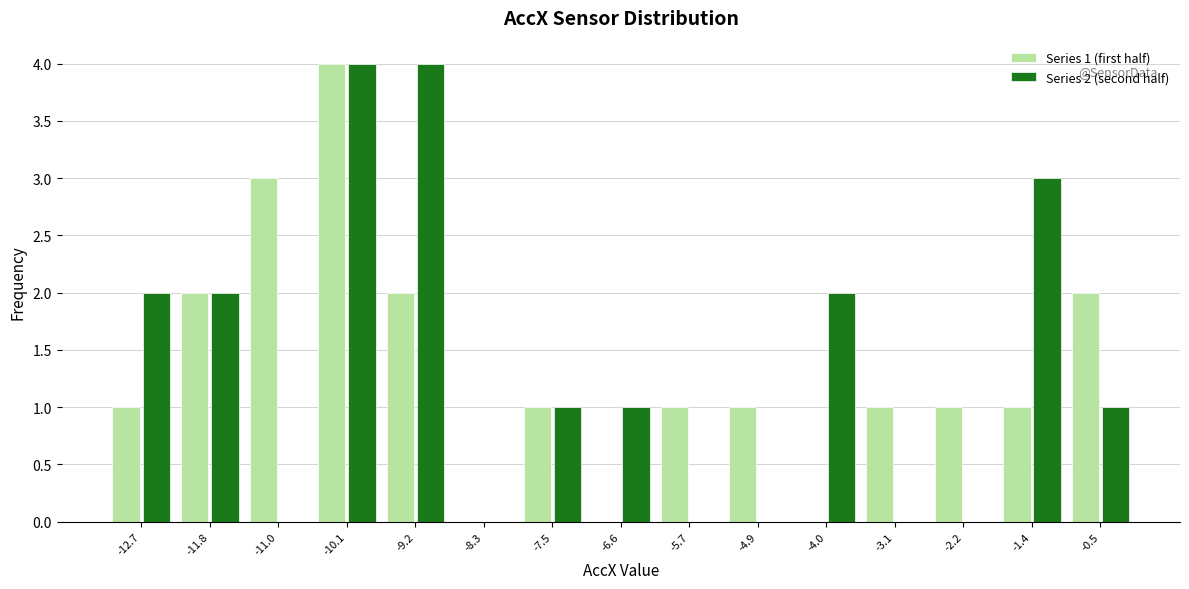

Reading right to left, extract all data points from this chart.

Series 1 (first half): -0.5=2	-1.4=1	-2.2=1	-3.1=1	-4.0=0	-4.9=1	-5.7=1	-6.6=0	-7.5=1	-8.3=0	-9.2=2	-10.1=4	-11.0=3	-11.8=2	-12.7=1
Series 2 (second half): -0.5=1	-1.4=3	-2.2=0	-3.1=0	-4.0=2	-4.9=0	-5.7=0	-6.6=1	-7.5=1	-8.3=0	-9.2=4	-10.1=4	-11.0=0	-11.8=2	-12.7=2